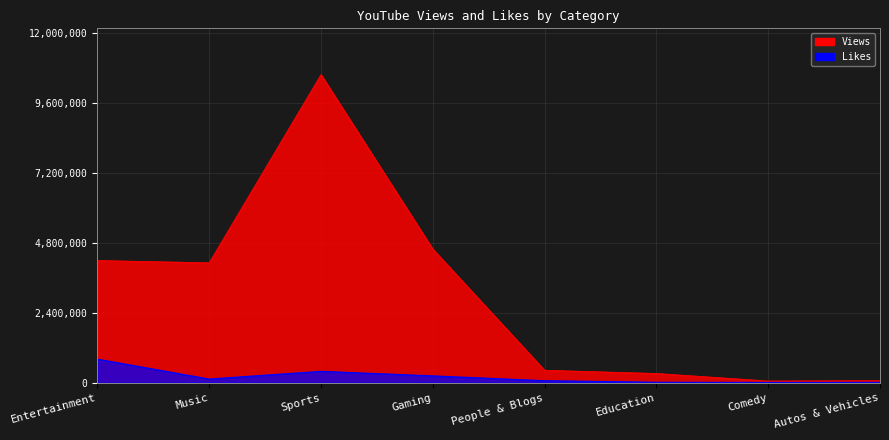

How many categories are shown in the chart?

8